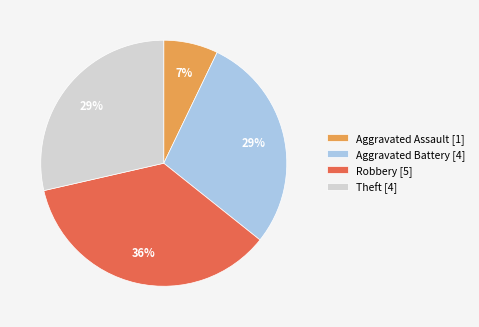

Count the number of slices in the pie.

4